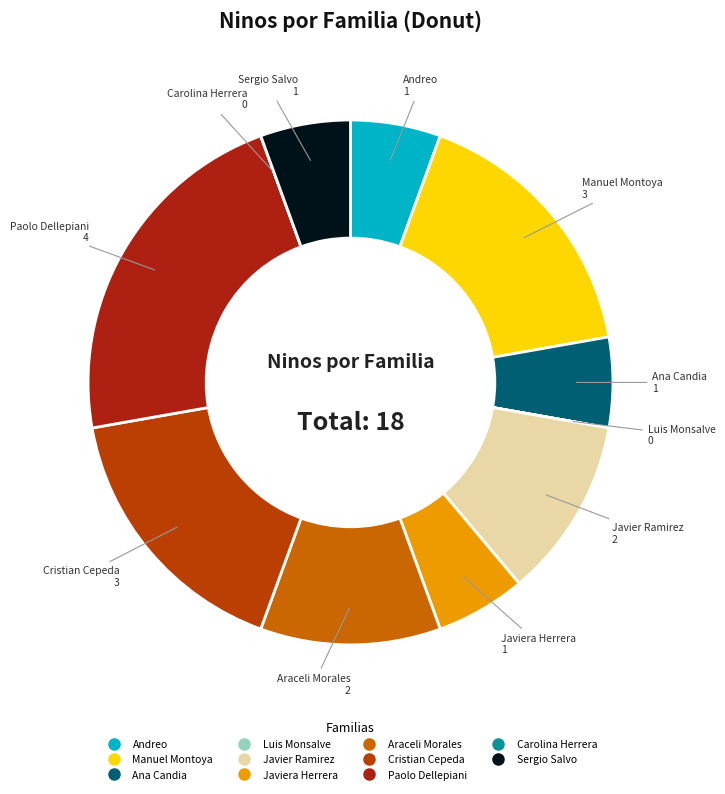

Approximately how many times larger is the value at Araceli Morales compared to Javiera Herrera?

2.0